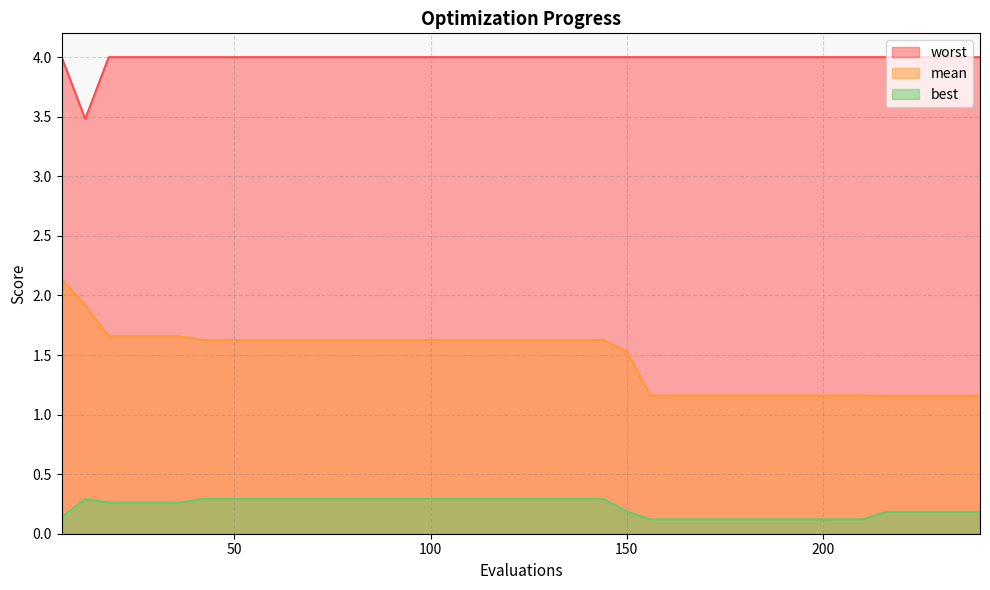

What is the sum of all worst values?

159.5